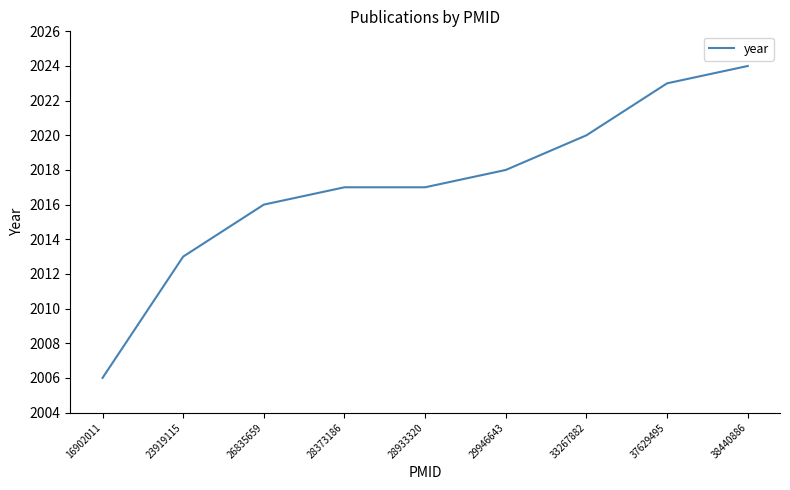

What is the greatest value displayed?

2024